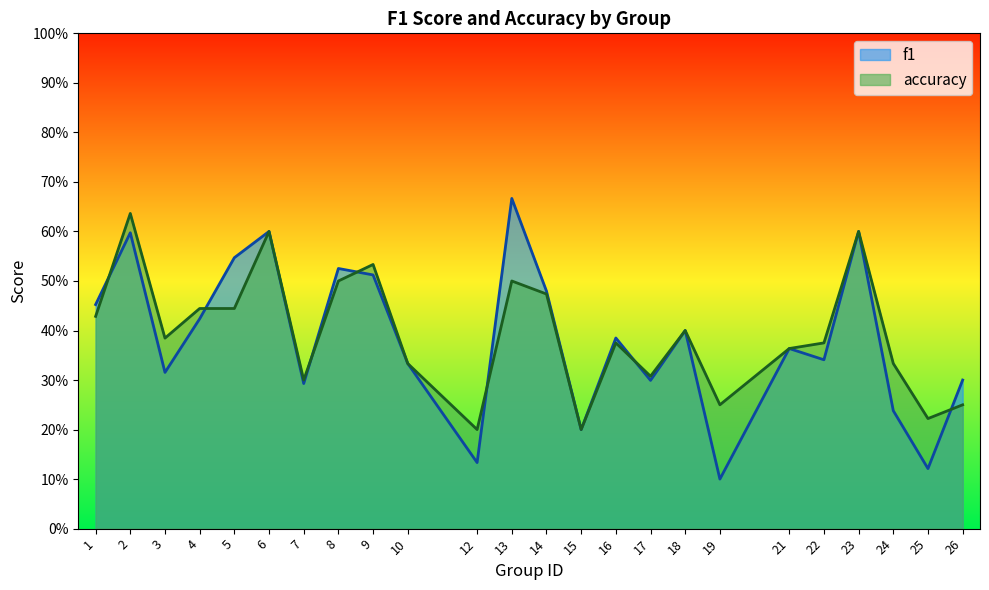

Between 9 and 17, which is larger?

9